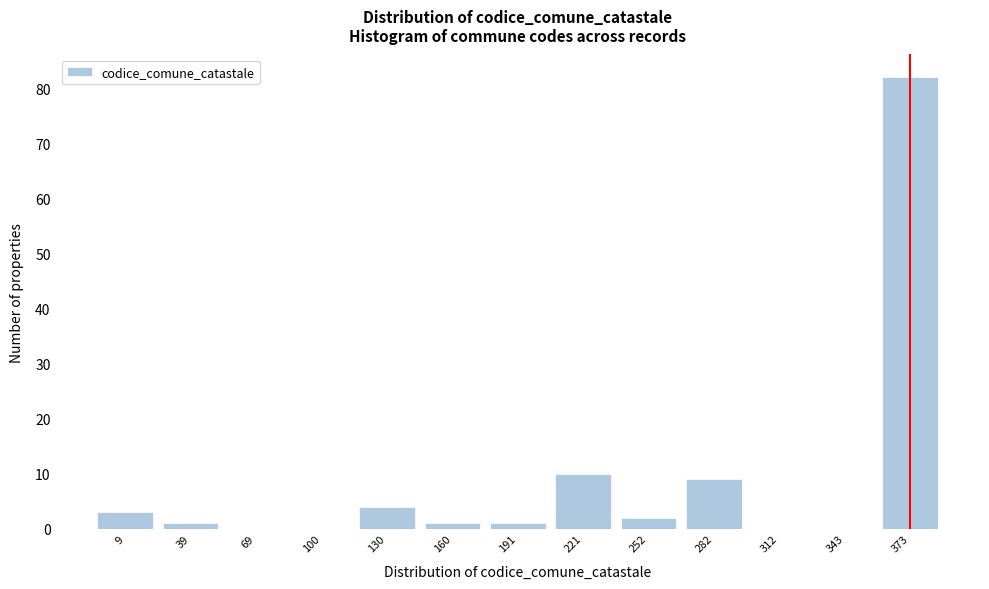

Reading left to right, transcribe all the data shown in this chart.

9=3	39=1	69=0	100=0	130=4	160=1	191=1	221=10	252=2	282=9	312=0	343=0	373=82